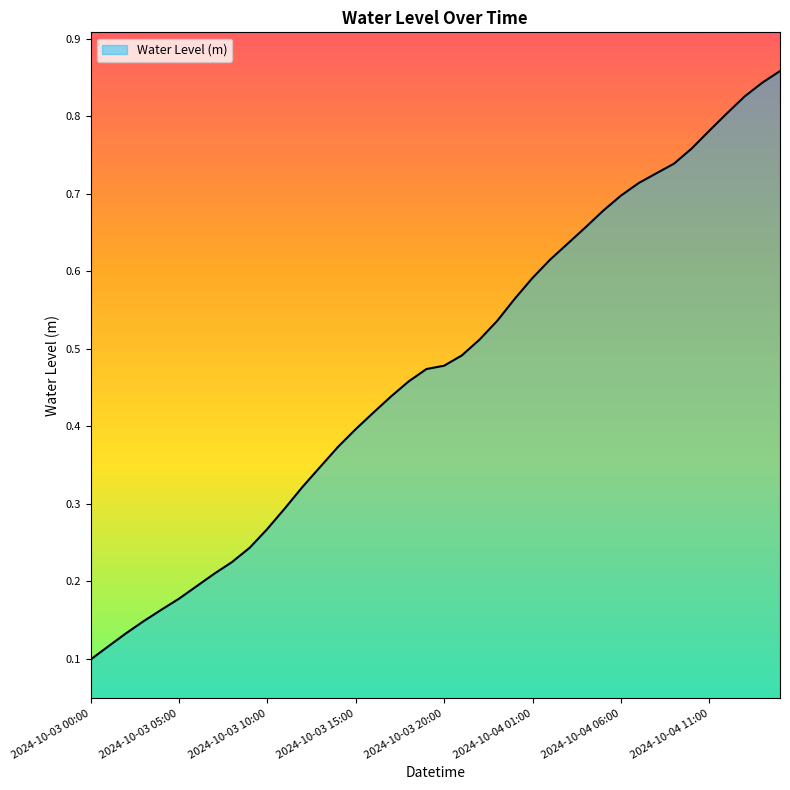

Rank the categories by value from highest to lowest.

2024-10-04 15:00, 2024-10-04 14:00, 2024-10-04 13:00, 2024-10-04 12:00, 2024-10-04 11:00, 2024-10-04 10:00, 2024-10-04 09:00, 2024-10-04 08:00, 2024-10-04 07:00, 2024-10-04 06:00, 2024-10-04 05:00, 2024-10-04 04:00, 2024-10-04 03:00, 2024-10-04 02:00, 2024-10-04 01:00, 2024-10-04 00:00, 2024-10-03 23:00, 2024-10-03 22:00, 2024-10-03 21:00, 2024-10-03 20:00, 2024-10-03 19:00, 2024-10-03 18:00, 2024-10-03 17:00, 2024-10-03 16:00, 2024-10-03 15:00, 2024-10-03 14:00, 2024-10-03 13:00, 2024-10-03 12:00, 2024-10-03 11:00, 2024-10-03 10:00, 2024-10-03 09:00, 2024-10-03 08:00, 2024-10-03 07:00, 2024-10-03 06:00, 2024-10-03 05:00, 2024-10-03 04:00, 2024-10-03 03:00, 2024-10-03 02:00, 2024-10-03 01:00, 2024-10-03 00:00